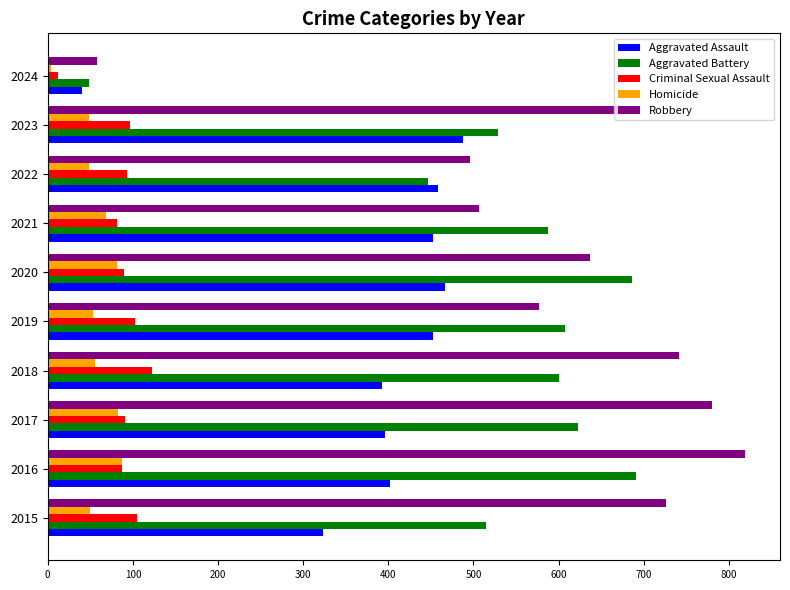

Rank the series by their maximum value, from highest to lowest.

Robbery, Aggravated Battery, Aggravated Assault, Criminal Sexual Assault, Homicide